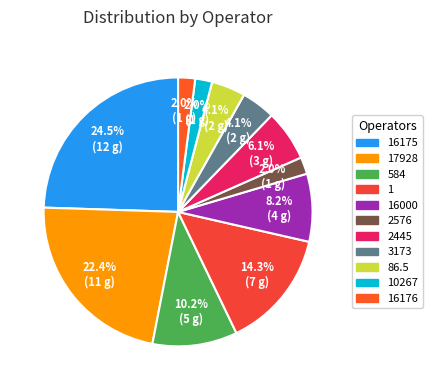

Count the number of slices in the pie.

11